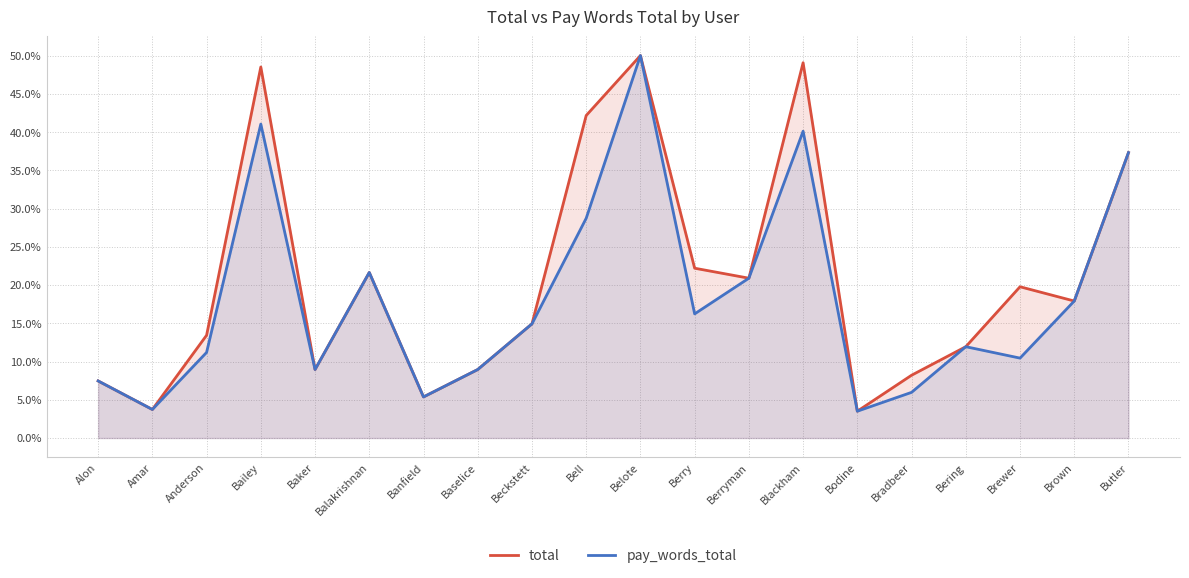

At which label does pay_words_total first exceed 2000?

Bailey